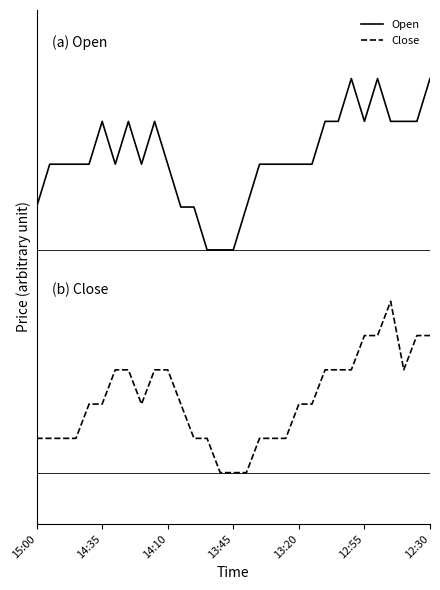

True or false: Open and Close intersect in this chart.

False